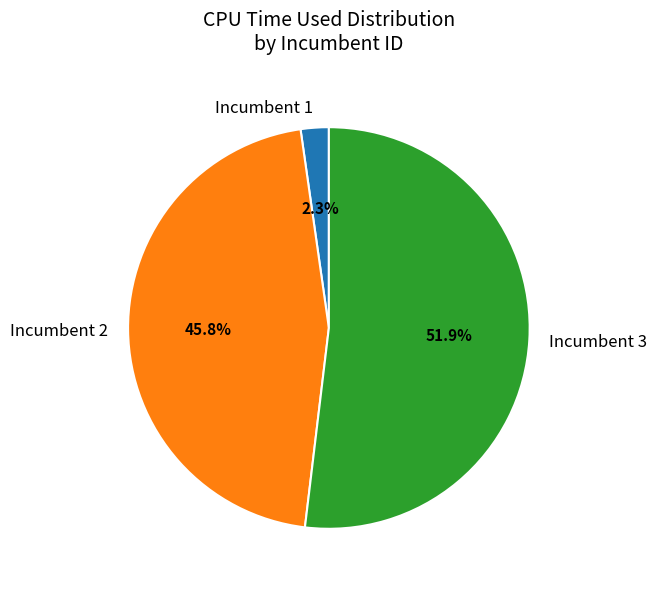

Which category has the smallest portion of the pie?

Incumbent 1